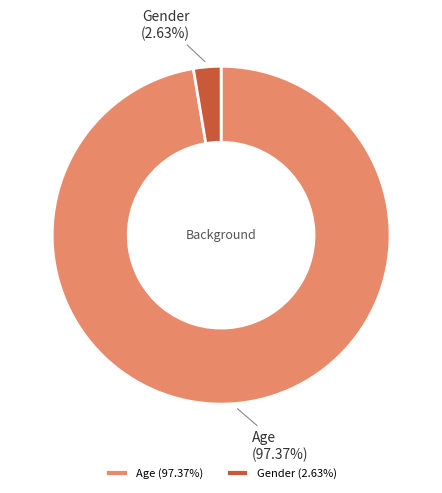

To the nearest percent, what portion does Age represent?

97%